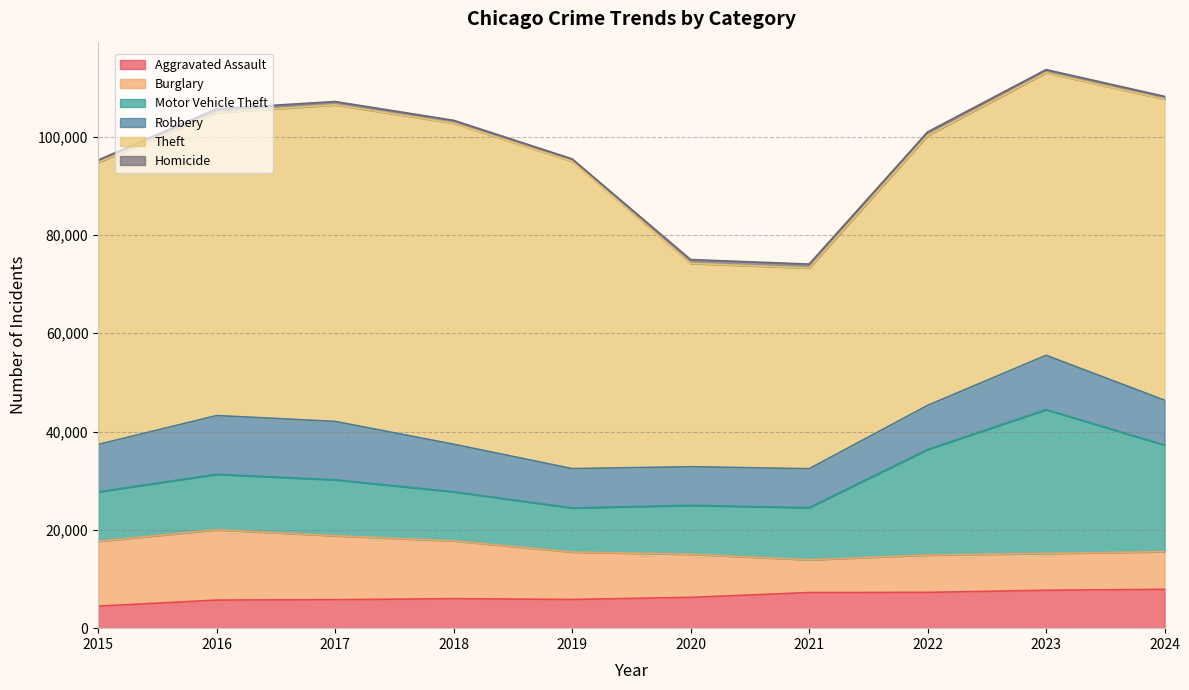

List the labels in order of Burglary value, largest first.

2016, 2015, 2017, 2018, 2019, 2020, 2024, 2022, 2023, 2021